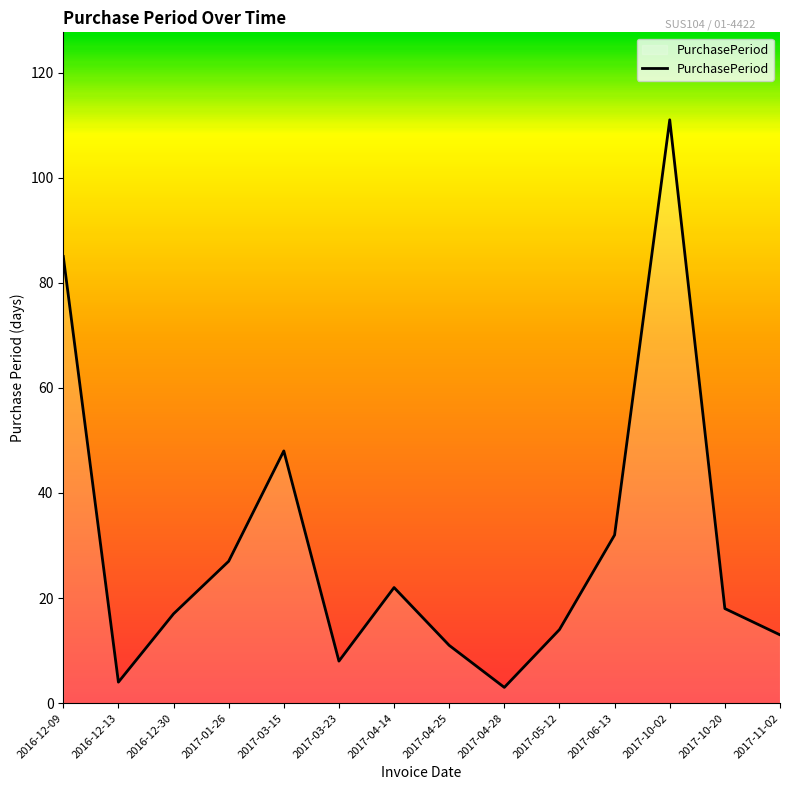

True or false: the data has more than 1 interior local peaks.

True